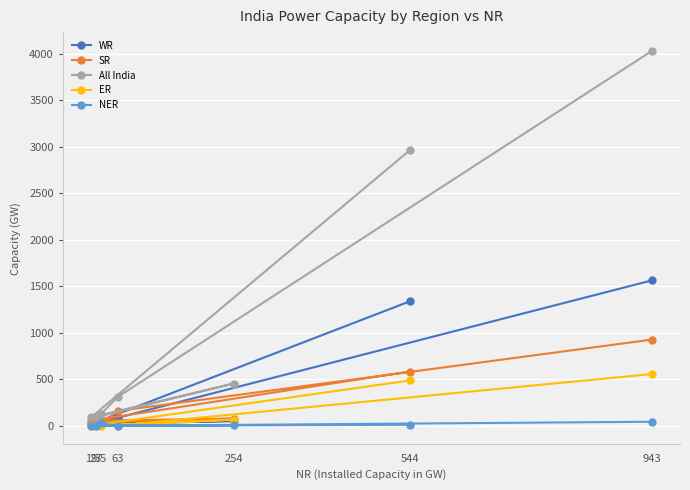

What is the difference between the maximum and minimum values in the SR series?

911